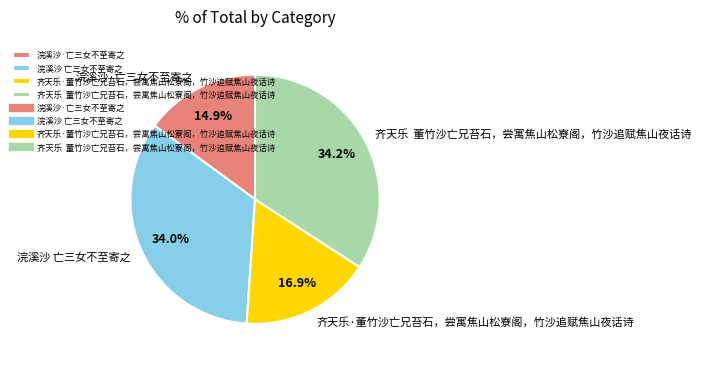

Which category has the smallest portion of the pie?

浣溪沙·亡三女不至寄之